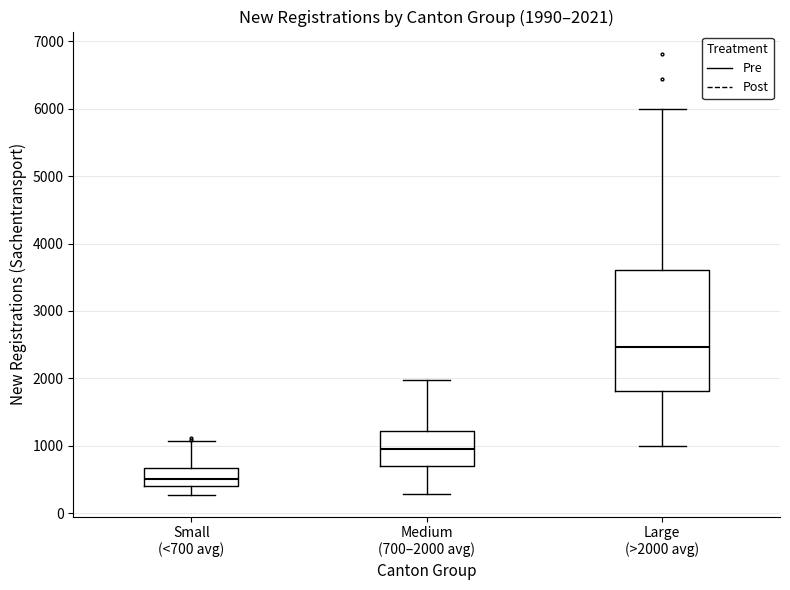

Which box is the tallest, from its lower edge to its upper edge?

Large (>2000 avg)